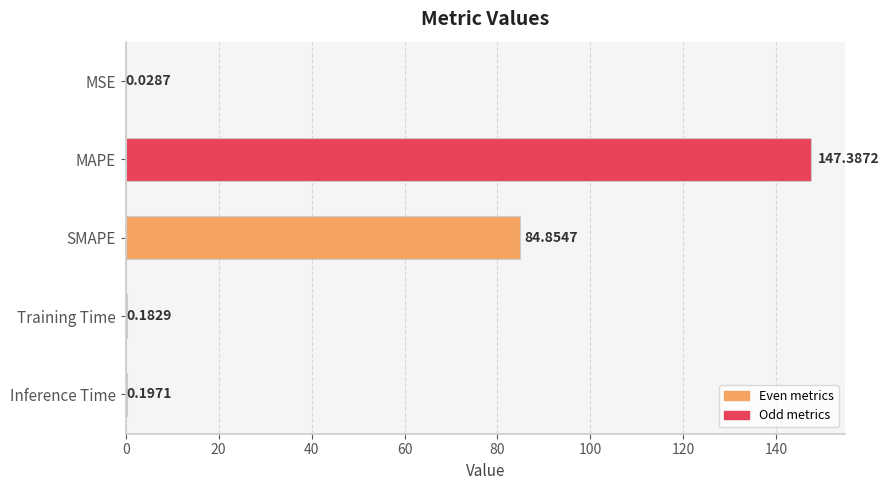

Between Training Time and SMAPE, which is larger?

SMAPE